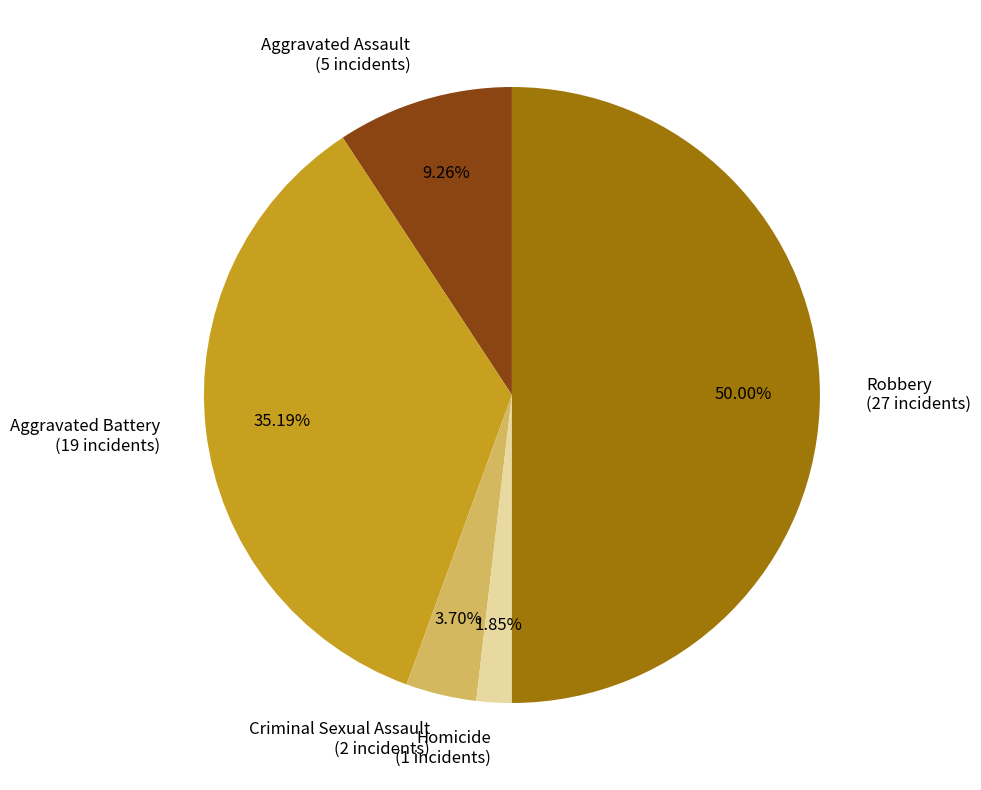

What portion of the pie excludes Aggravated Assault?

90.7%